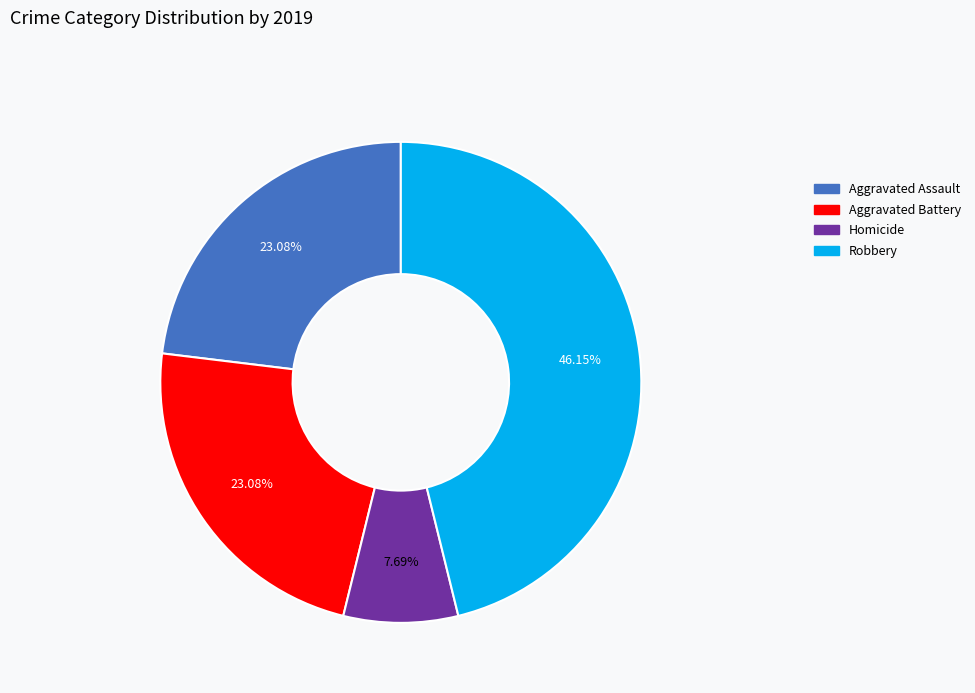

Does any single category account for the majority?

No